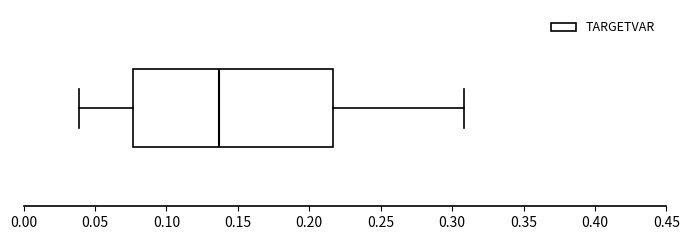

Where is the right edge of the box on the x-axis? The values are not printed on the chart, so give them approximately, as read against the axis.

0.215